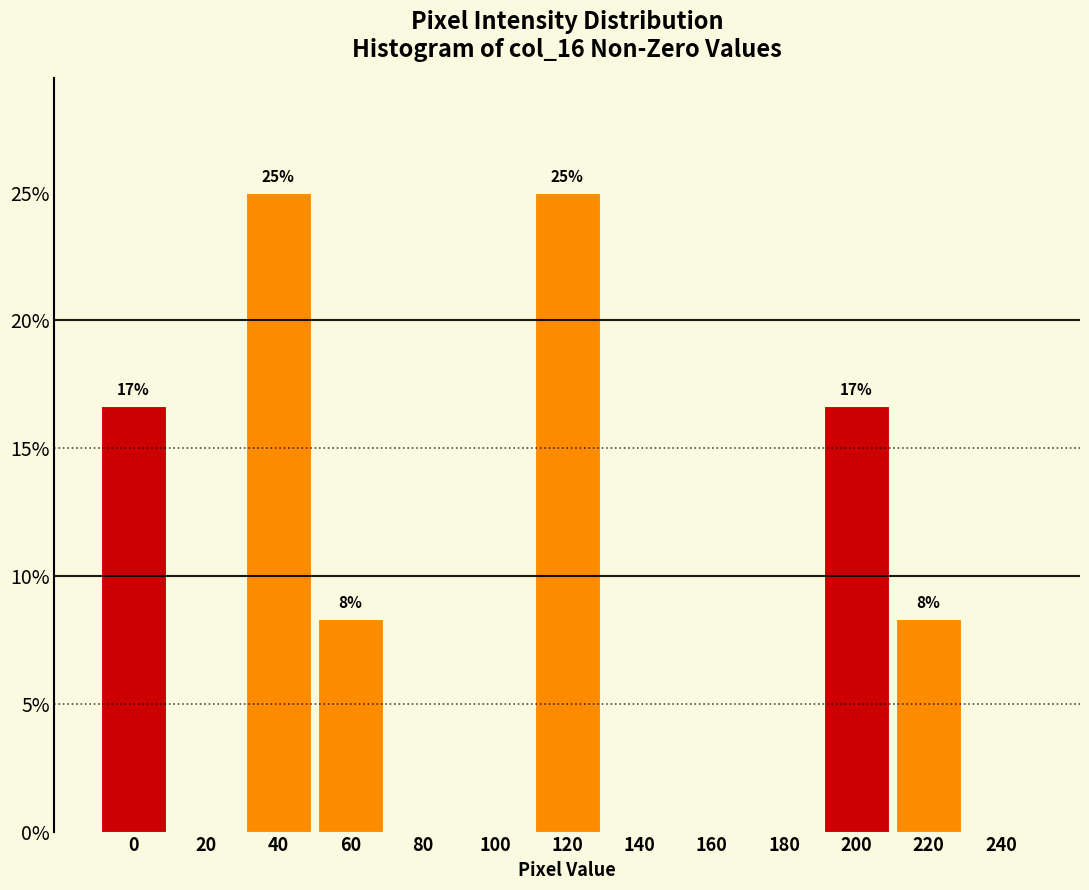

Reading left to right, transcribe all the data shown in this chart.

0=16.7	20=0.0	40=25.0	60=8.3	80=0.0	100=0.0	120=25.0	140=0.0	160=0.0	180=0.0	200=16.7	220=8.3	240=0.0